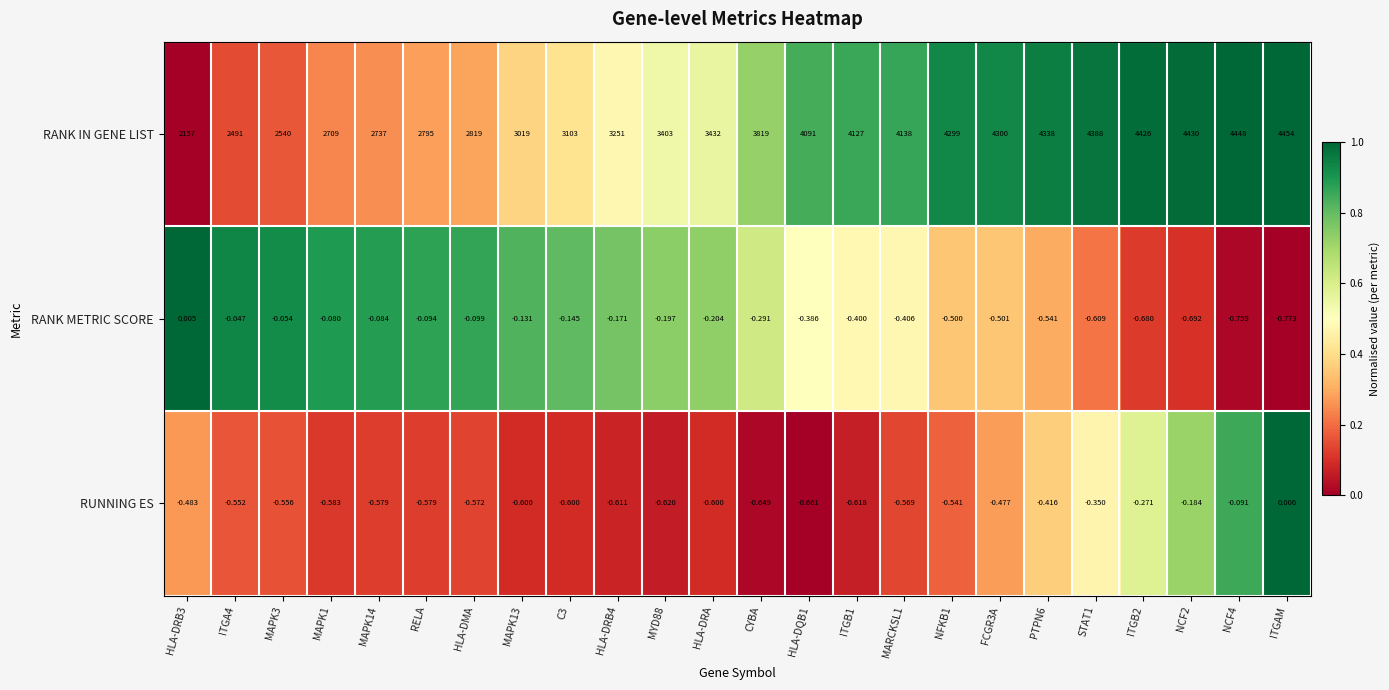

Which series has the largest range (max minus min)?

RANK IN GENE LIST